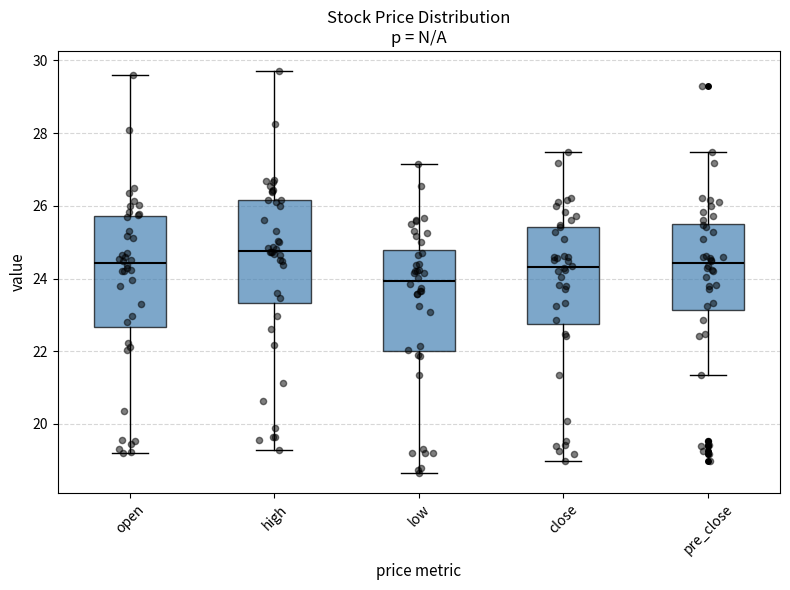

Which box's median line is the highest?

high